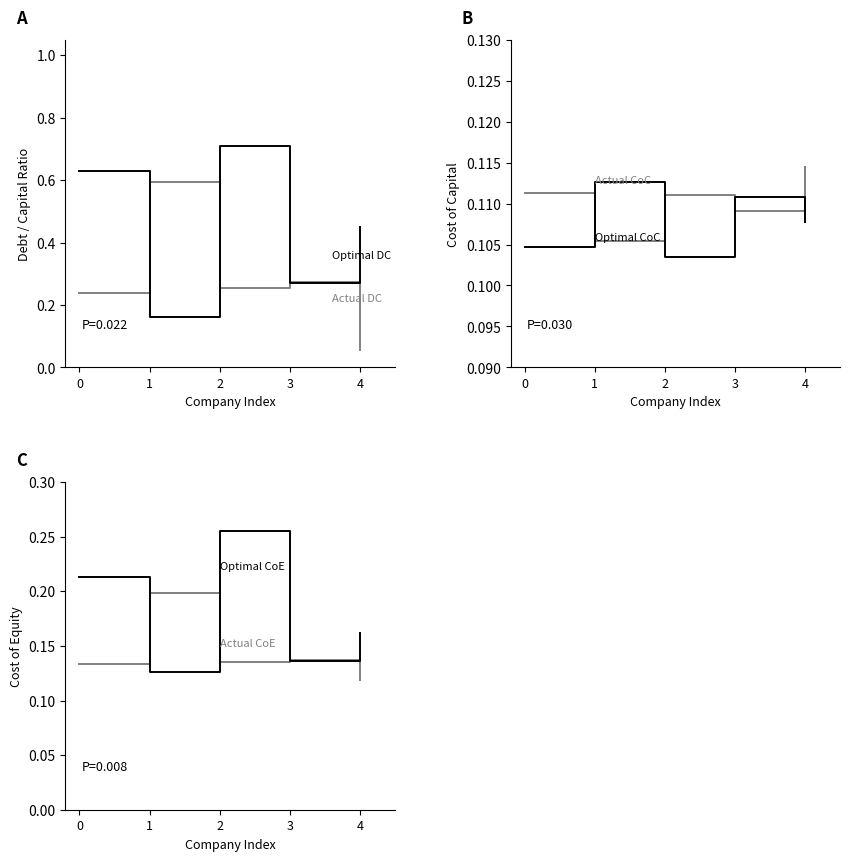

What is the difference between the highest and lowest values at 1?

0.5